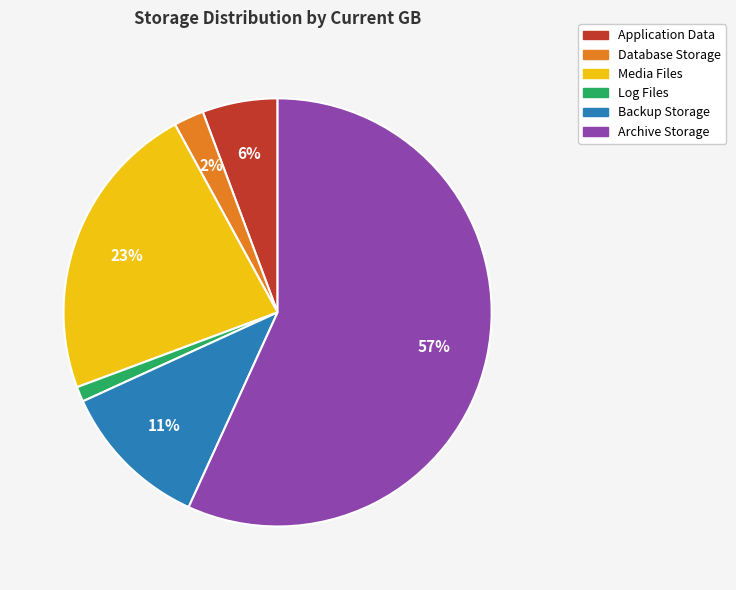

How many slices are in this pie chart?

6